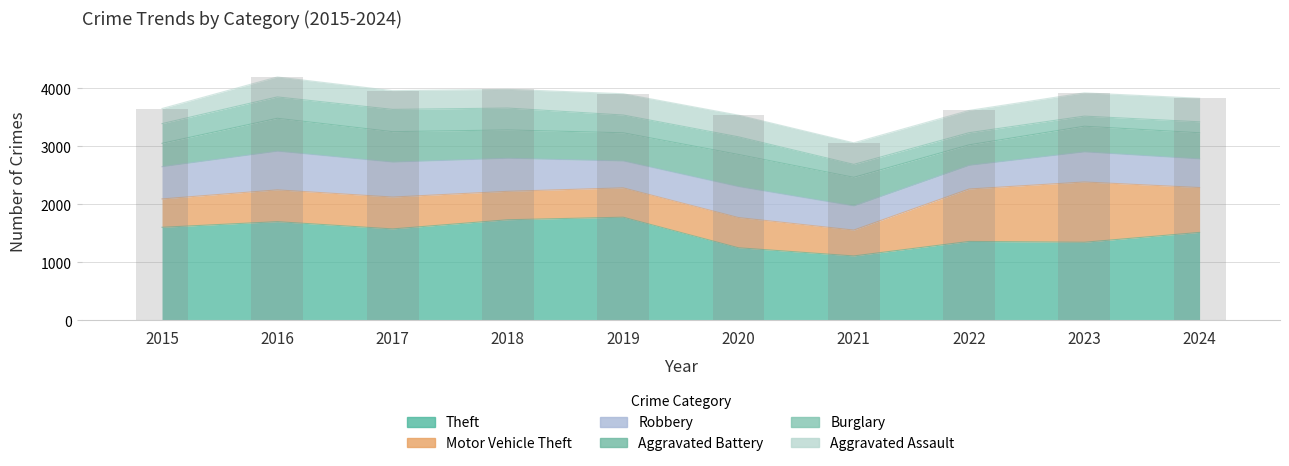

Which series has the largest range (max minus min)?

Theft